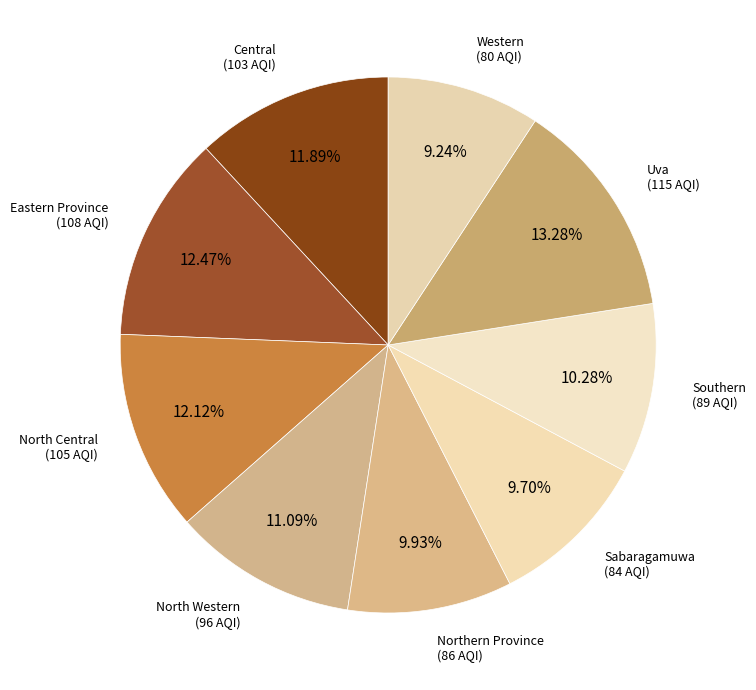

How many slices are in this pie chart?

9